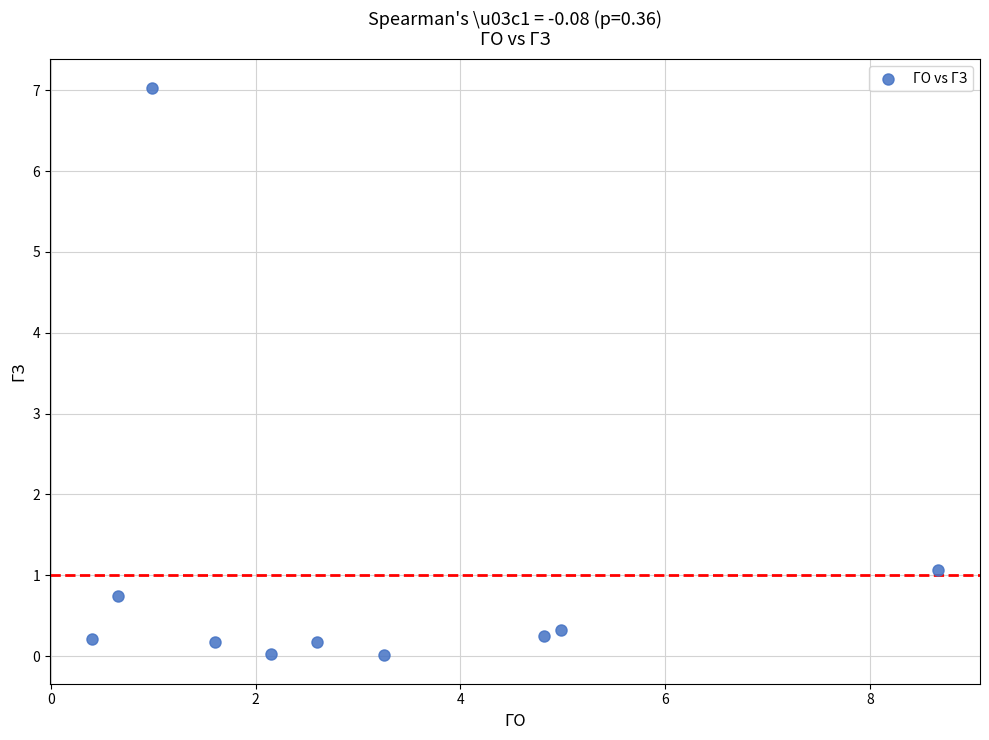

What Y value in the scatter plot is closest to 3?

1.1